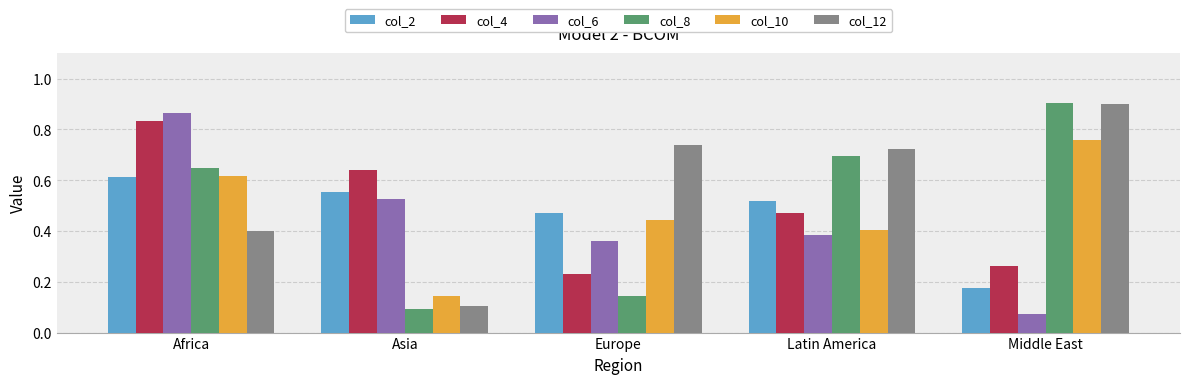

Which series has the largest range (max minus min)?

col_8